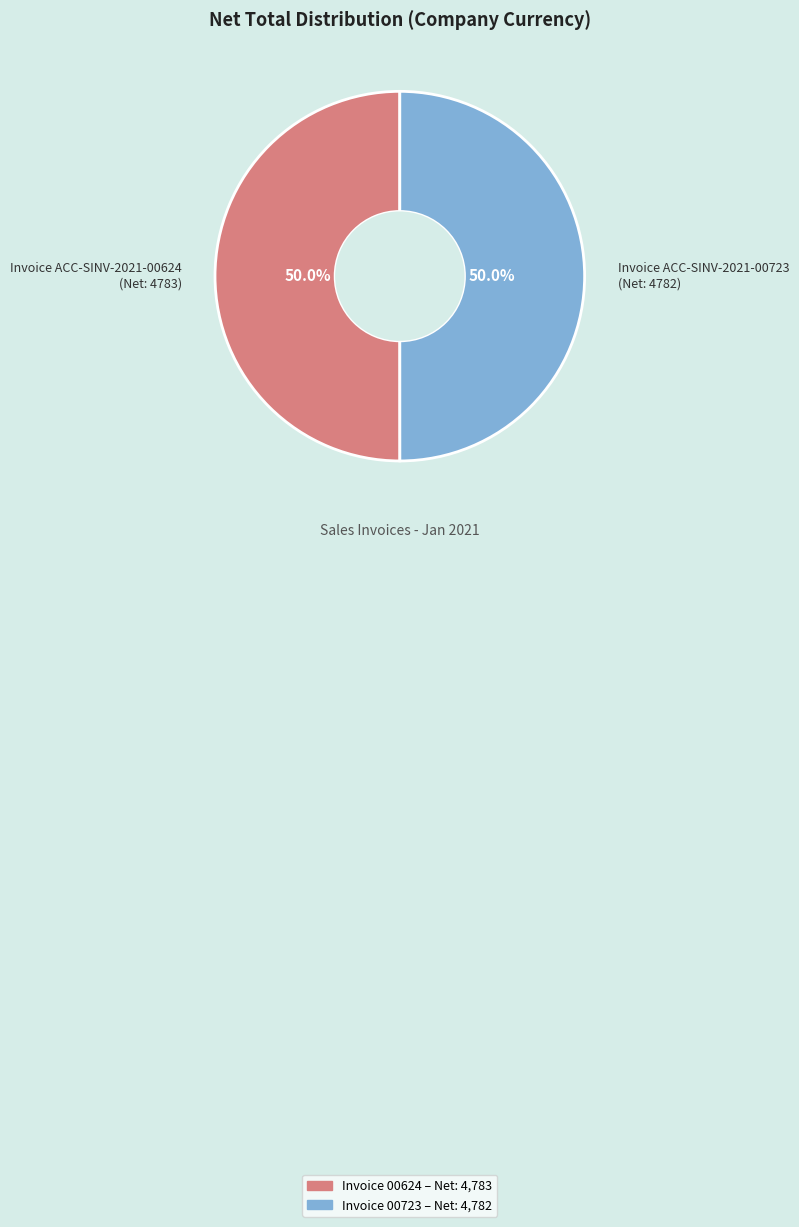

How many slices are in this pie chart?

2